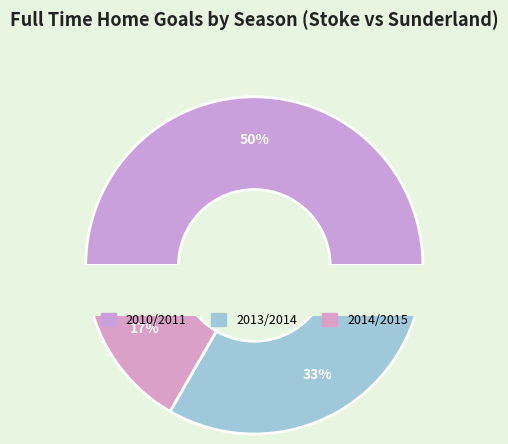

What percentage is the 2014/2015 slice, to the nearest percent?

17%